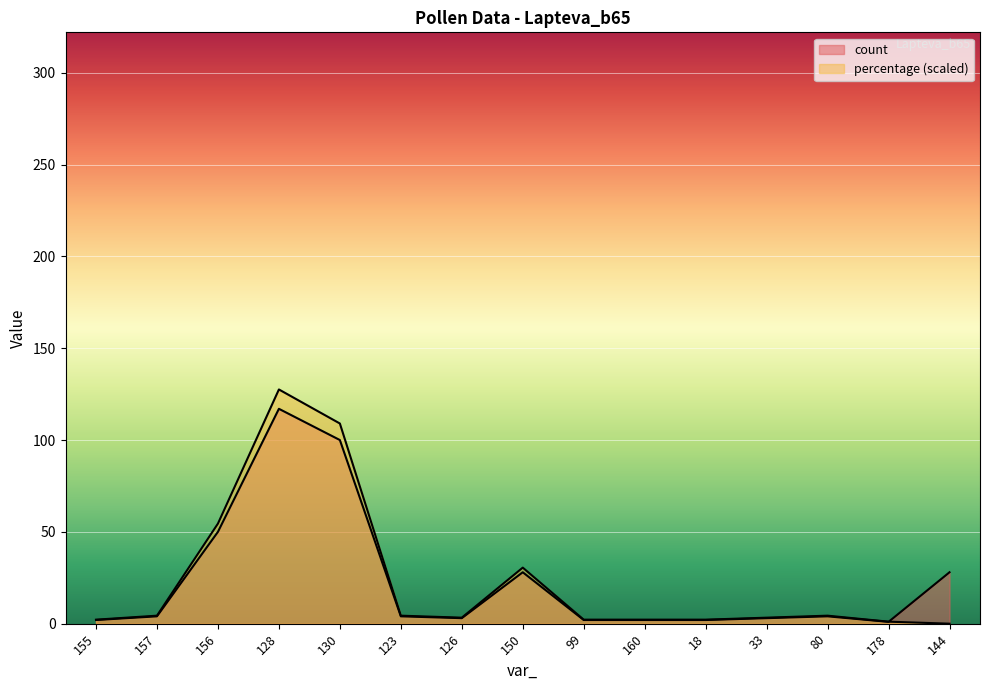

Rank the series at 144 from lowest to highest value.

percentage, count